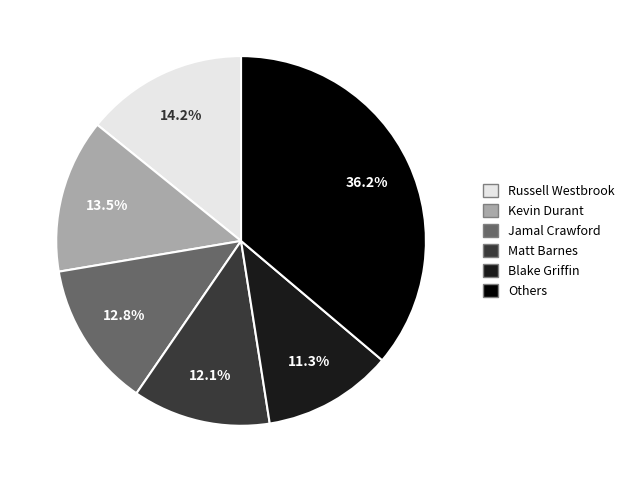

Does any single category account for the majority?

No